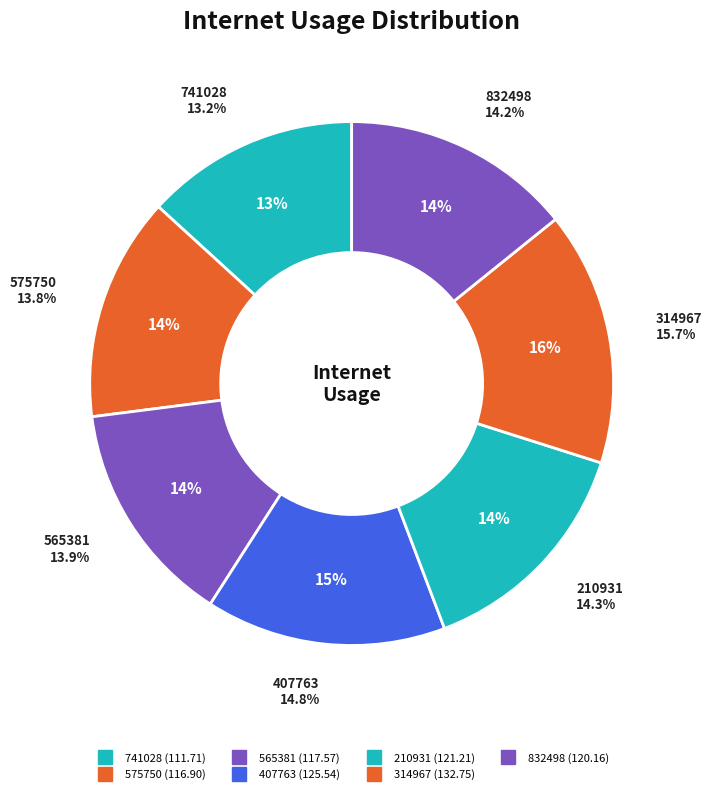

Is it true that 314967 is 28% of the pie?

False